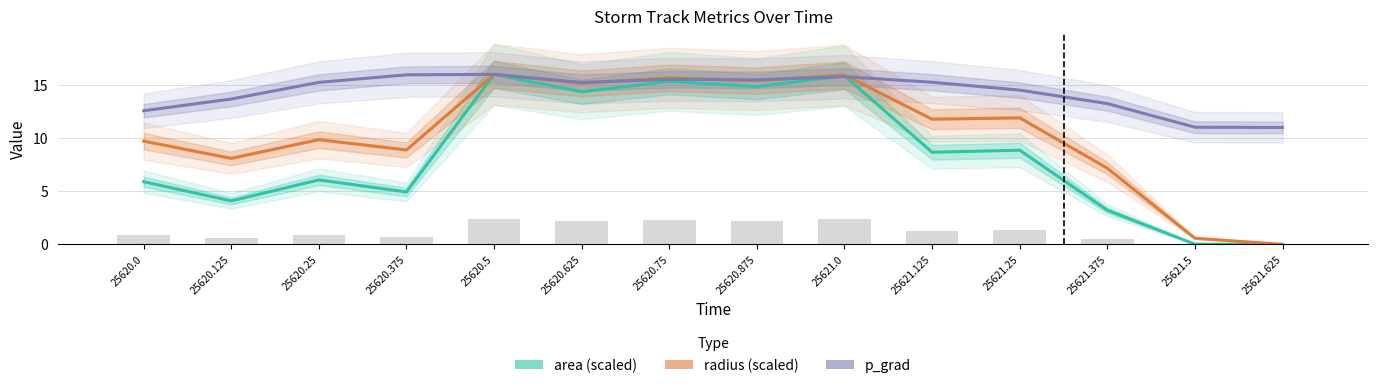

Reading left to right, extract all data points from this chart.

area (scaled): 5.9	4.1	6.1	4.9	16.0	14.4	15.4	14.9	15.9	8.7	8.9	3.2	0.0	0.0
radius (scaled): 9.7	8.1	9.9	8.9	16.0	15.2	15.7	15.4	16.0	11.8	11.9	7.2	0.6	0.0
p_grad: 12.6	13.7	15.3	16.0	16.0	15.3	15.6	15.5	15.8	15.3	14.6	13.3	11.1	11.0